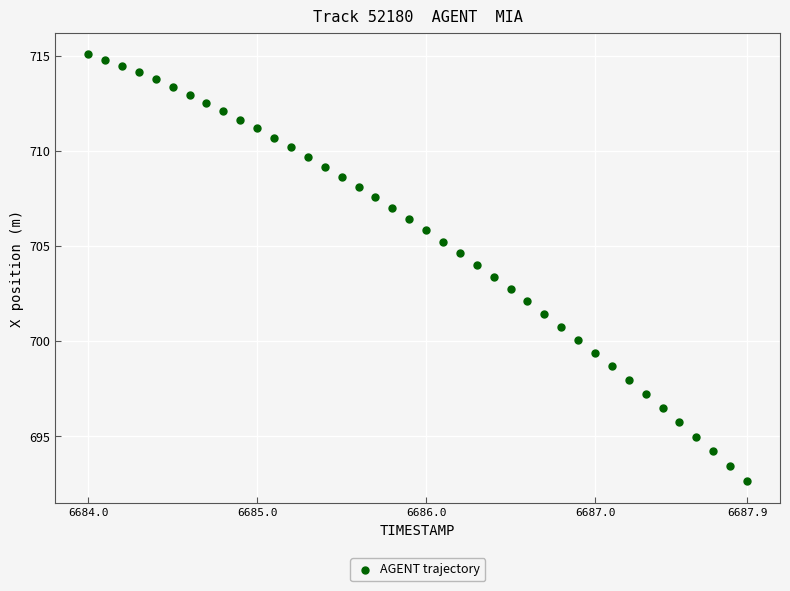

What is the range of Y values (max minus min)?

22.5